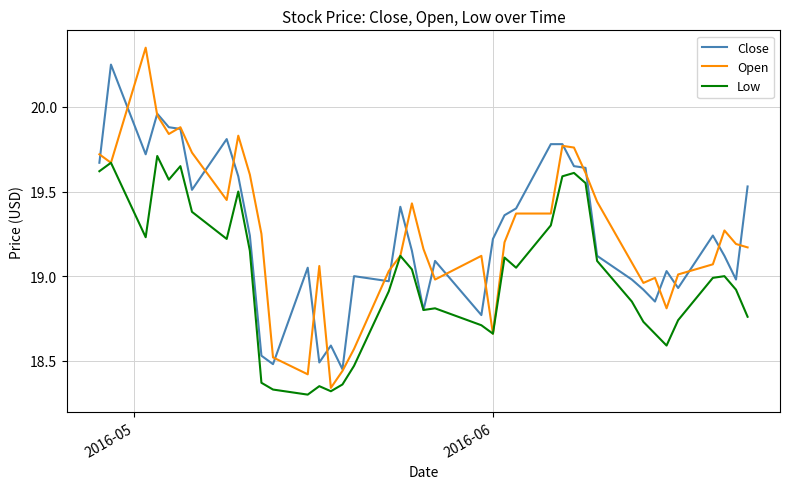

Which series has the largest range (max minus min)?

Open